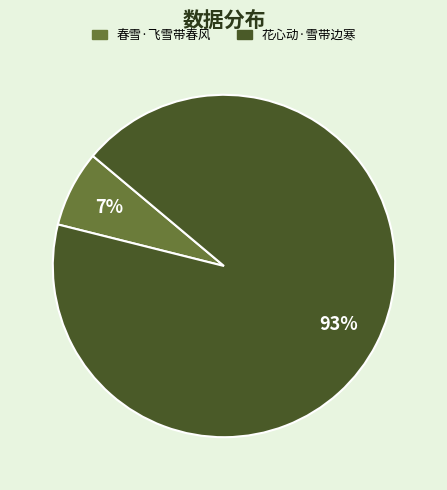

Which slice represents more than half of the pie?

花心动·雪带边寒